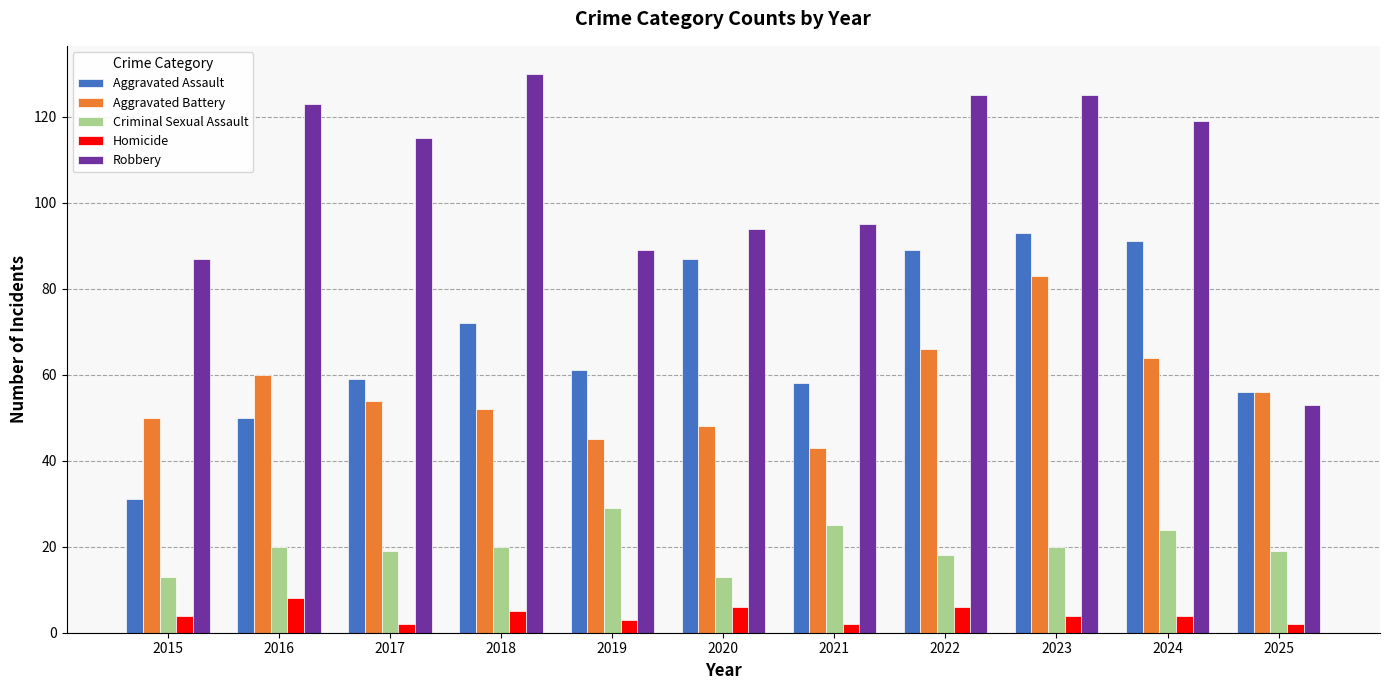

True or false: Criminal Sexual Assault has a value of 5 at 2015.

False